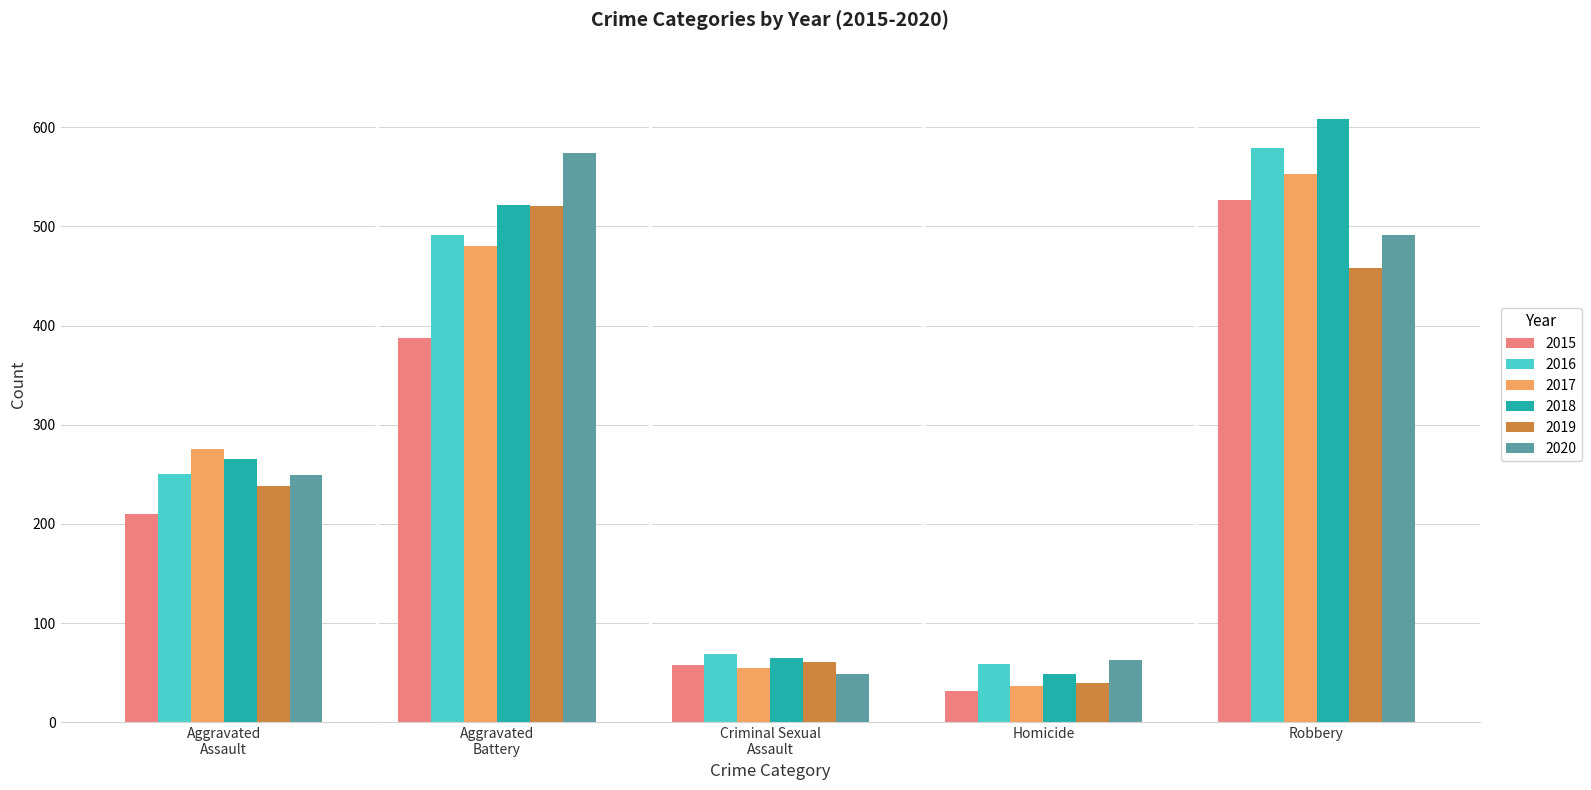

Reading left to right, transcribe all the data shown in this chart.

2015: 210	387	58	32	527
2016: 250	491	69	59	579
2017: 276	480	55	37	553
2018: 265	522	65	49	608
2019: 238	520	61	40	458
2020: 249	574	49	63	491